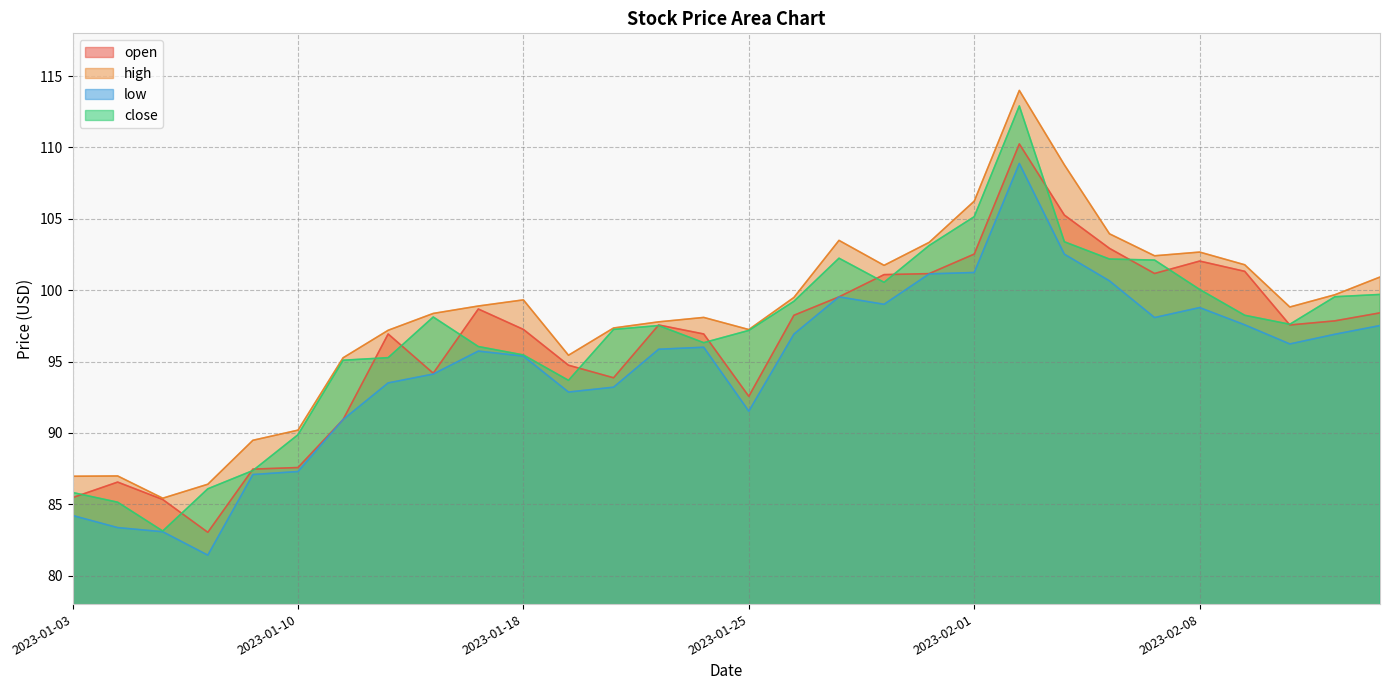

Rank the series by their maximum value, from lowest to highest.

low, open, close, high